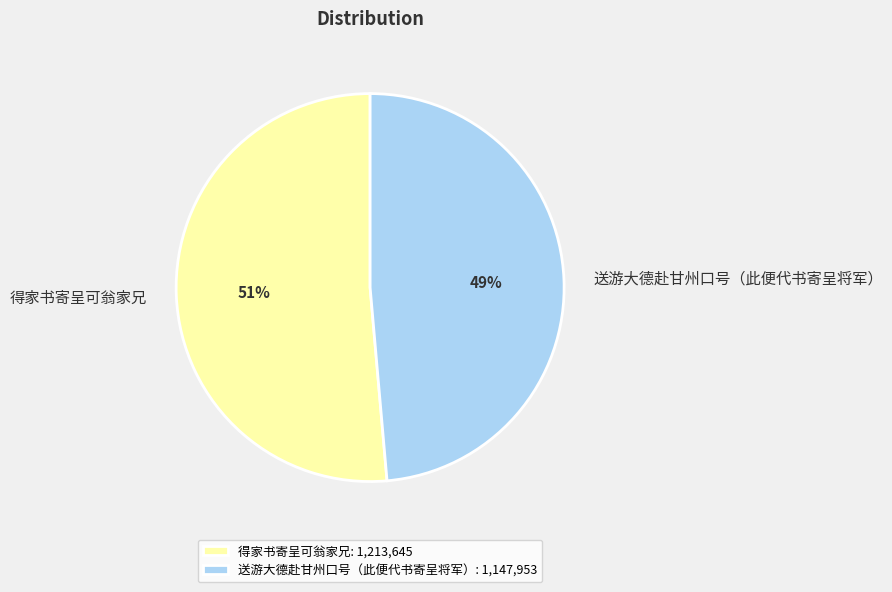

To the nearest percent, what percentage of the pie is 得家书寄呈可翁家兄?

51%